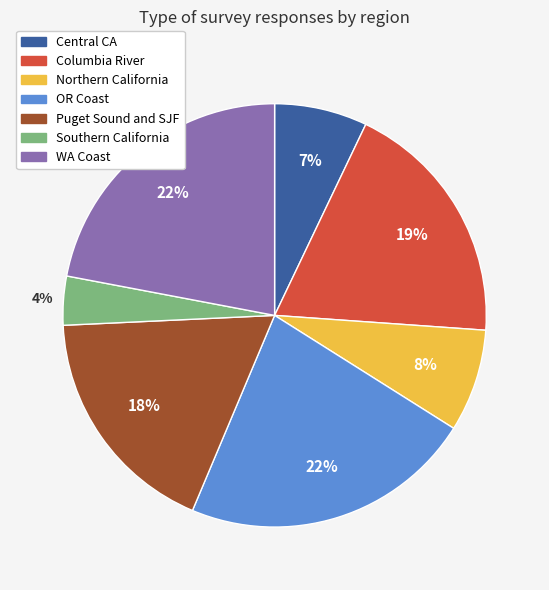

To the nearest percent, what percentage of the pie is Southern California?

4%